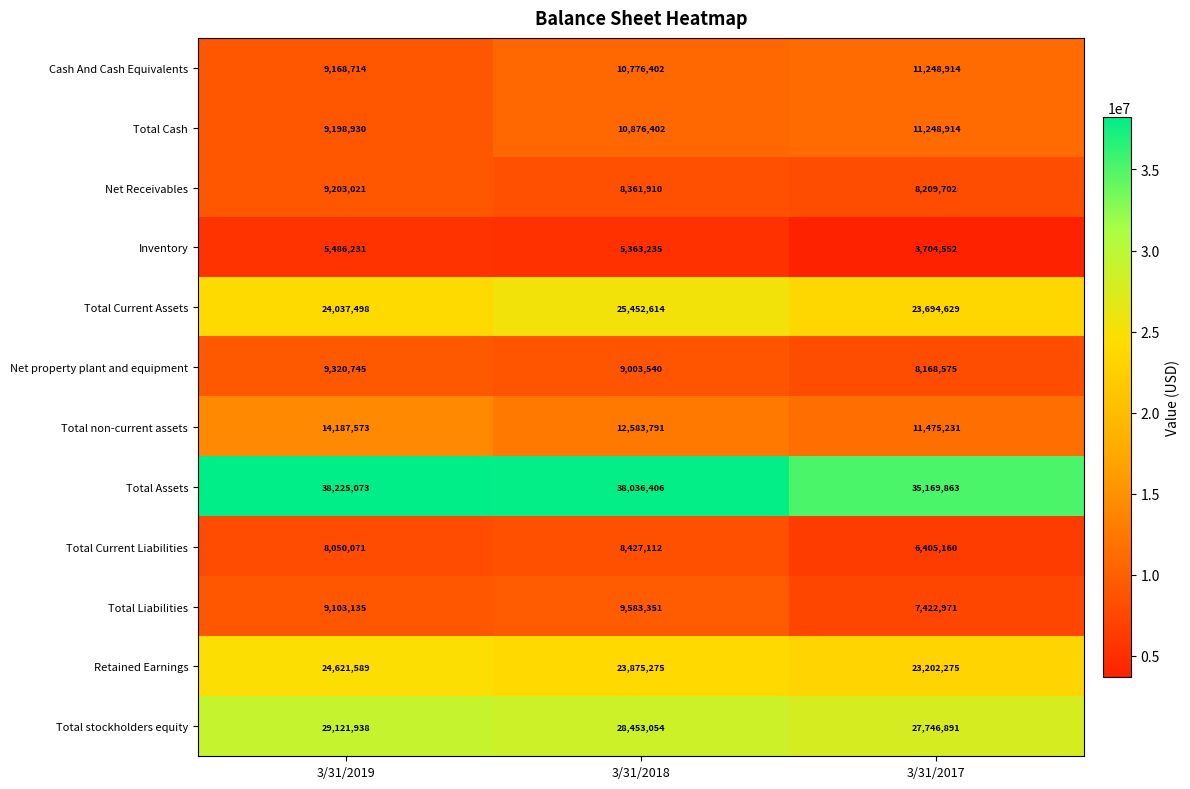

What is the sum of all Net Receivables values?

25774633